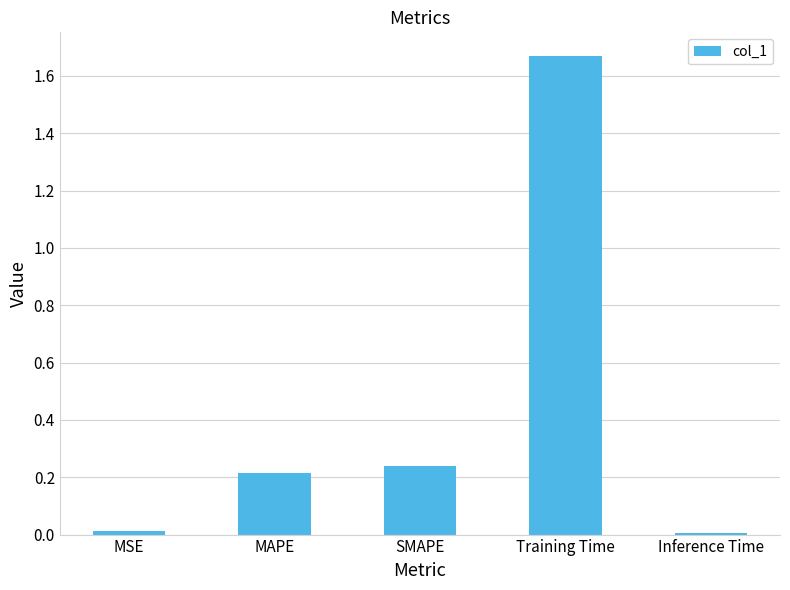

Is it true that the value at MAPE is 0.2?

True